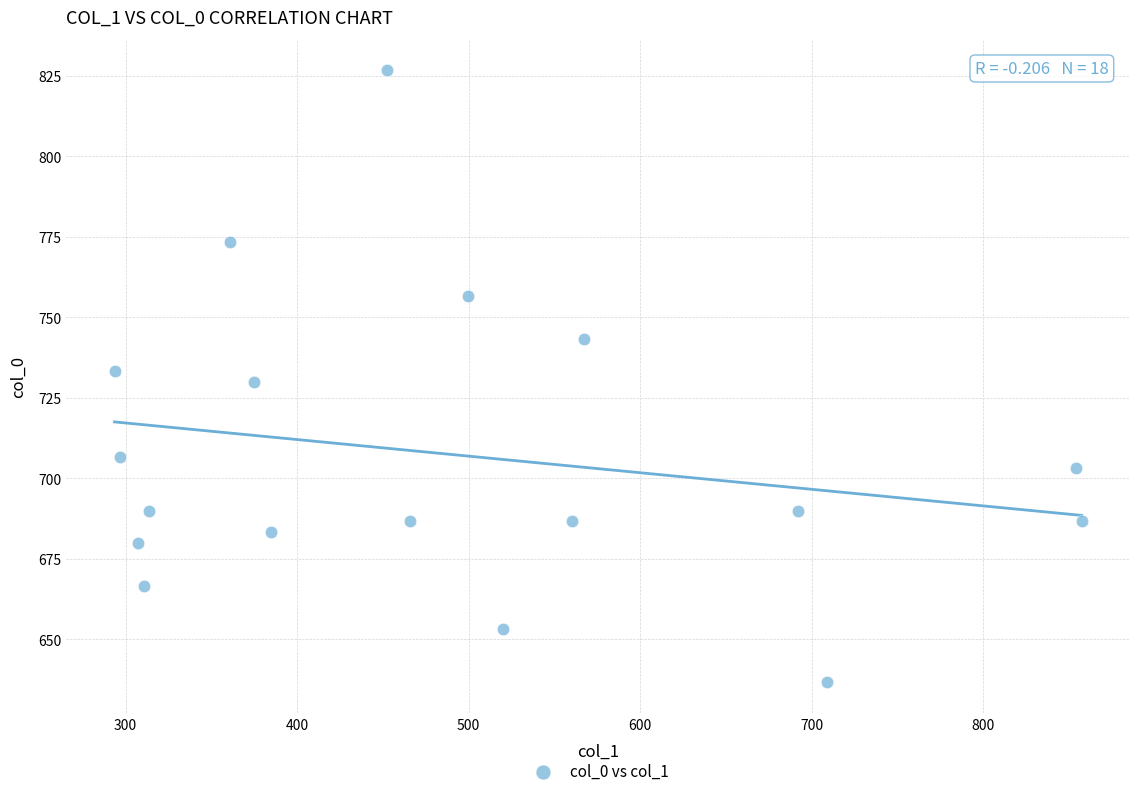

What is the range of Y values (max minus min)?

190.0